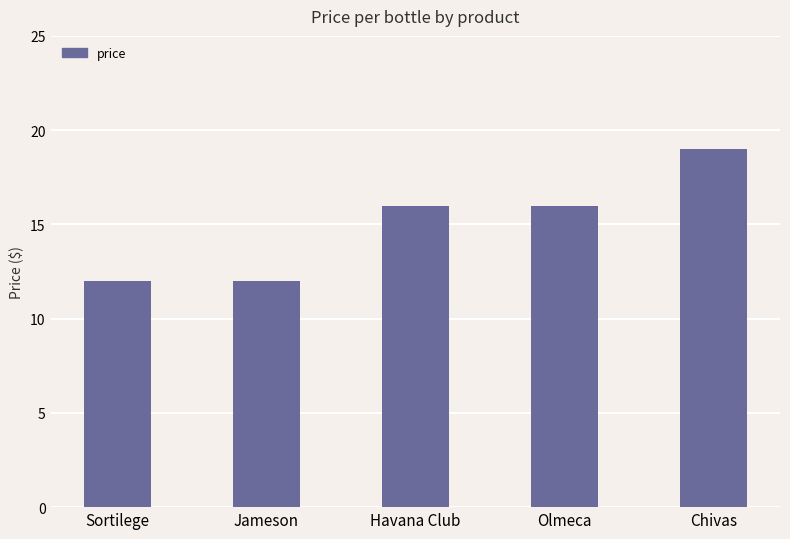

What is the difference between the maximum and minimum values?

7.0